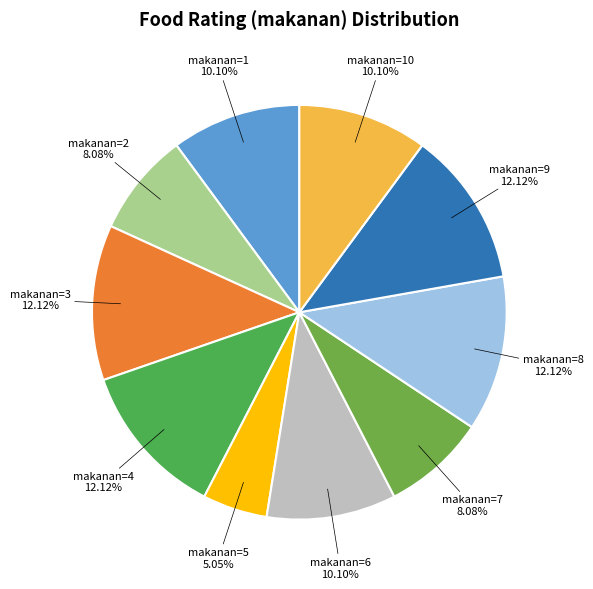

Is makanan=2 the majority of the pie?

No